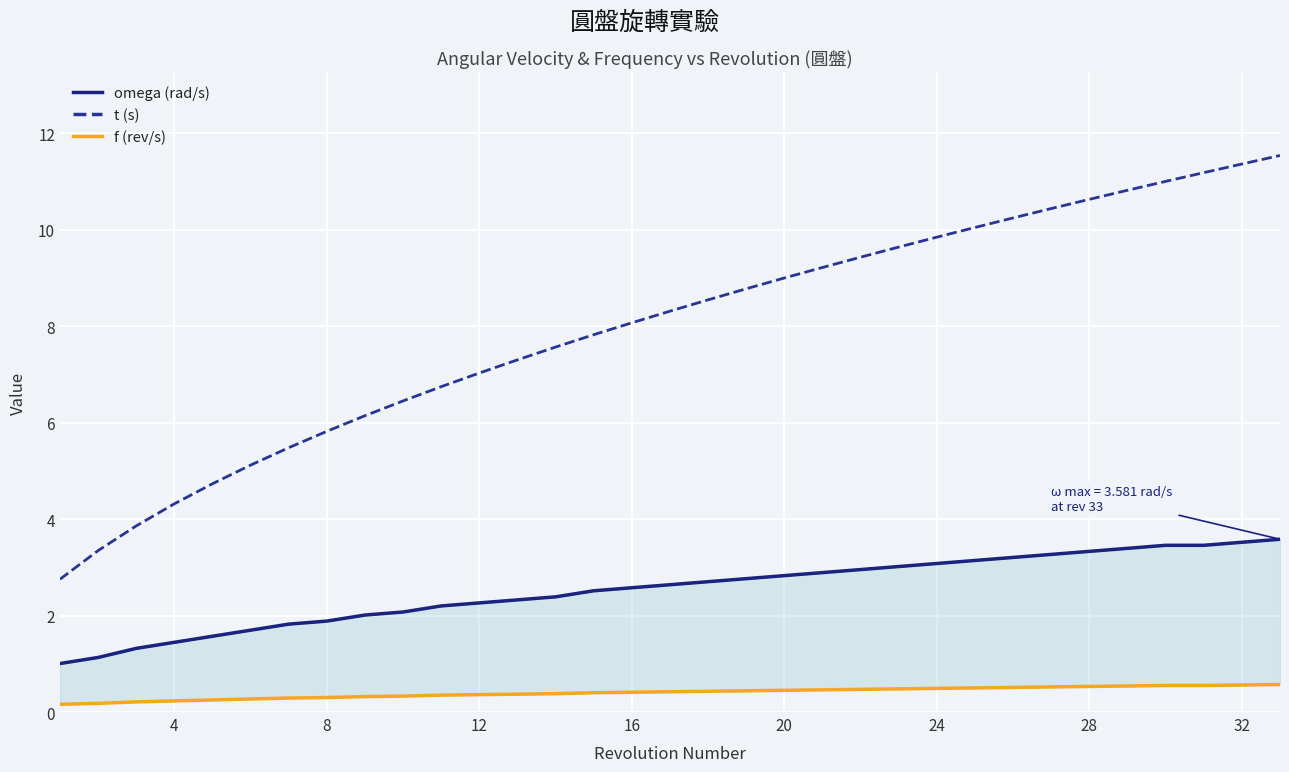

What are all the series names shown in the legend?

omega (rad/s), t (s), f (rev/s)